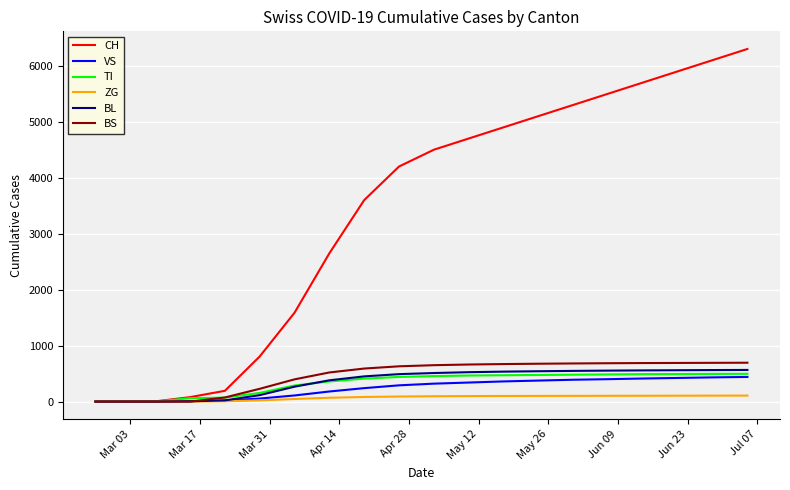

Which series has the largest range (max minus min)?

CH